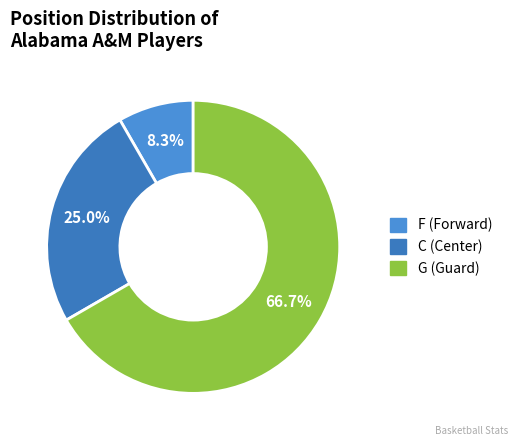

Is the sum of F and C greater than half?

No